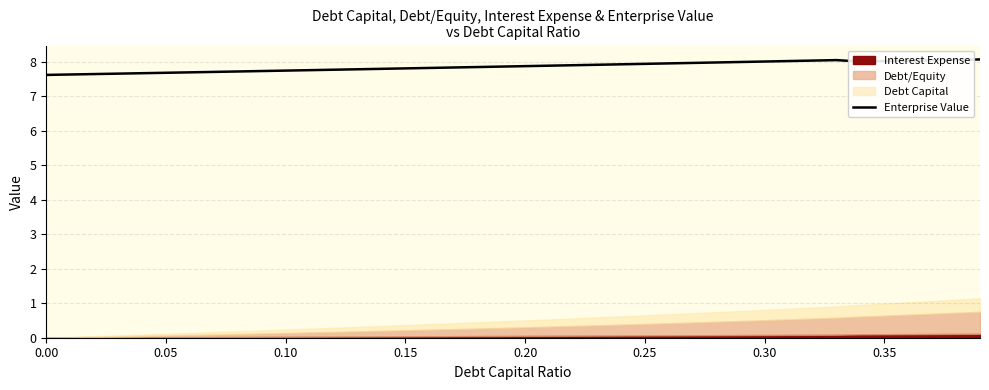

The value of Enterprise Value at 0.10 is 13.2. True or false?

False